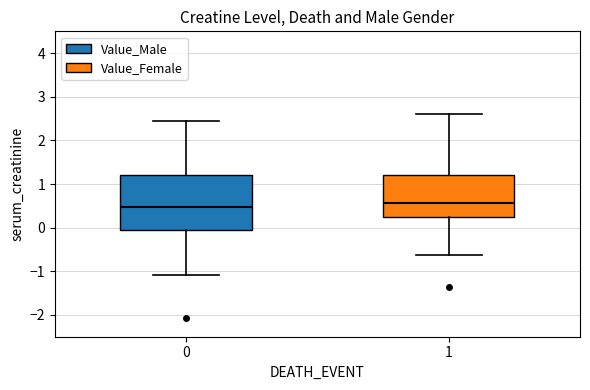

Reading left to right, transcribe this box plot: for each box, give where its median line is, the range the box spans, and where its two whiskers end, as read against the y-axis. The values are not printed on the chart, so give them approximately, as read against the axis.

0: median 0.5, box -0.1 to 1.2, whiskers -1.1 to 2.5
1: median 0.6, box 0.3 to 1.2, whiskers -0.6 to 2.6